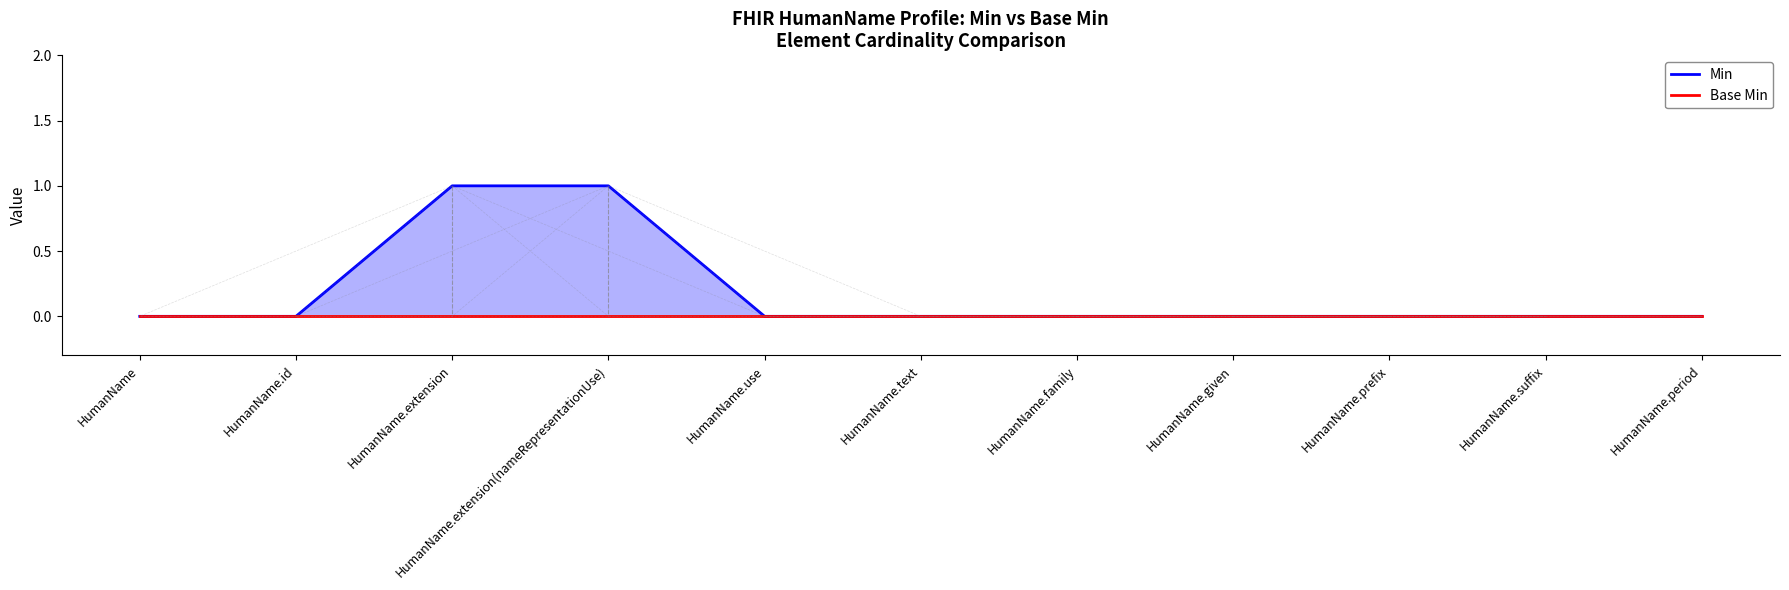

Reading right to left, extract all data points from this chart.

Min: 0	0	0	0	0	0	0	1	1	0	0
Base Min: 0	0	0	0	0	0	0	0	0	0	0